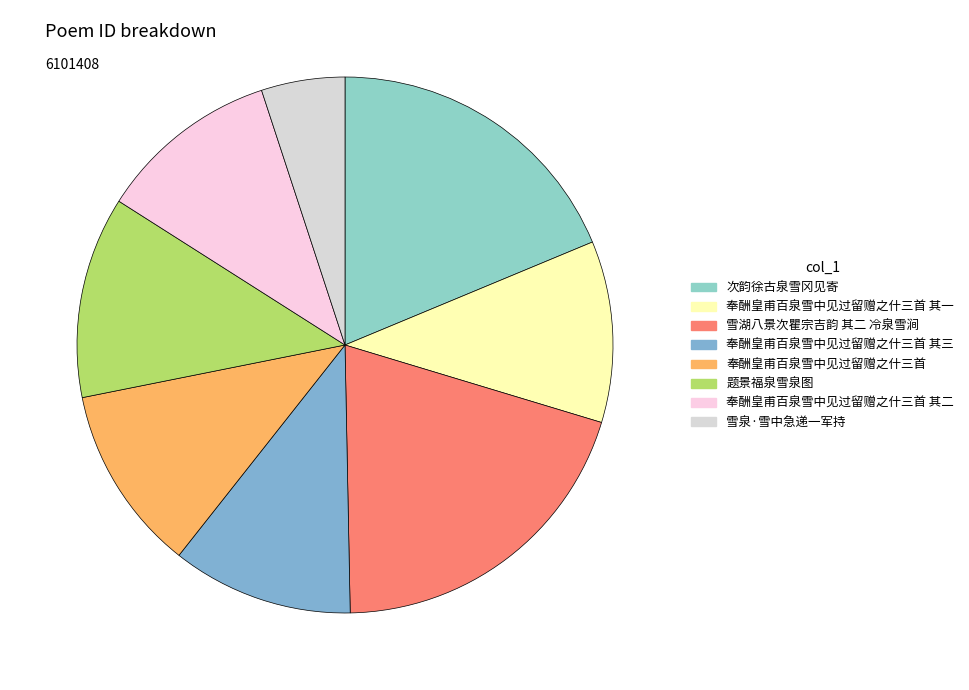

How many slices are in this pie chart?

8